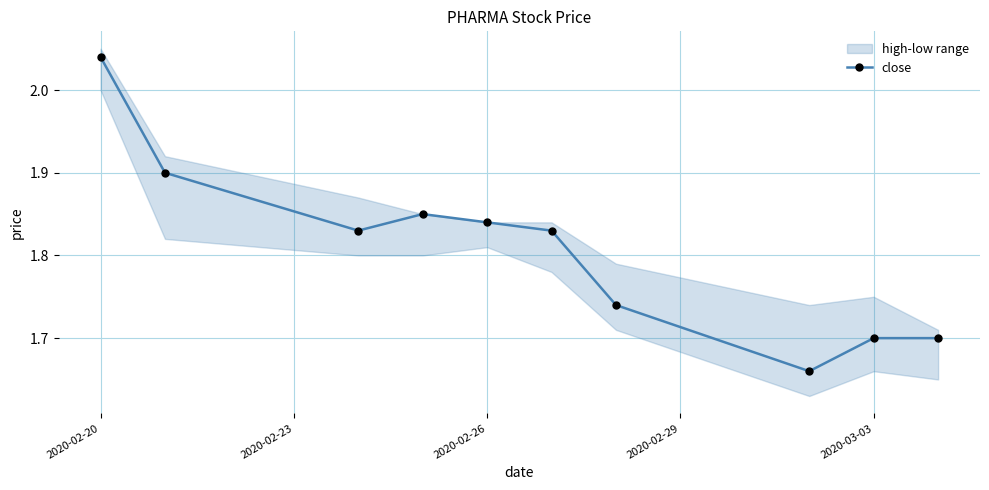

How many points are higher than both their immediate neighbors (excluding endpoints)?

1